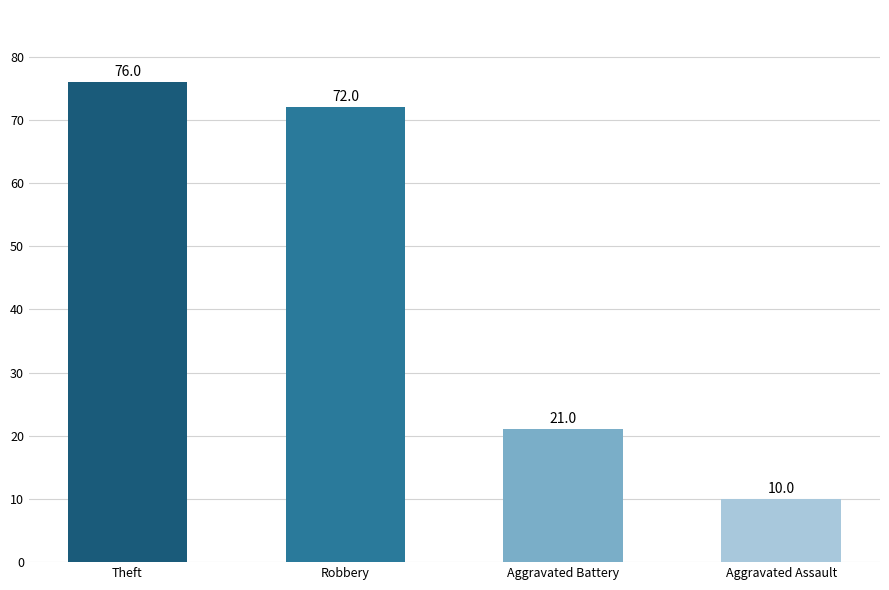

Rank the categories by value from lowest to highest.

Aggravated Assault, Aggravated Battery, Robbery, Theft